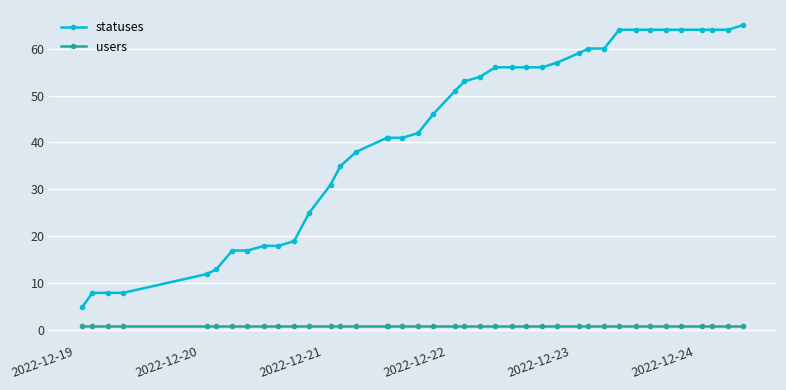

How many values in the statuses series are below 51?

20